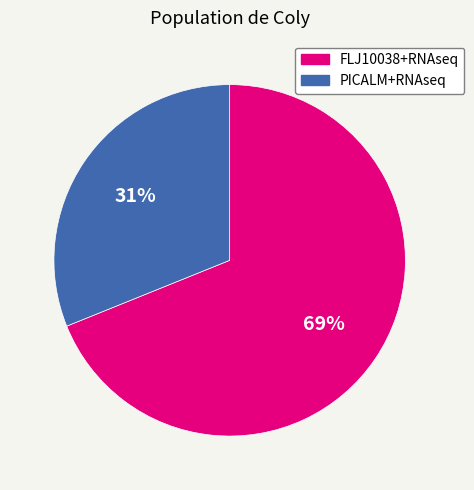

The PICALM+RNAseq slice represents 39% of the pie. True or false?

False